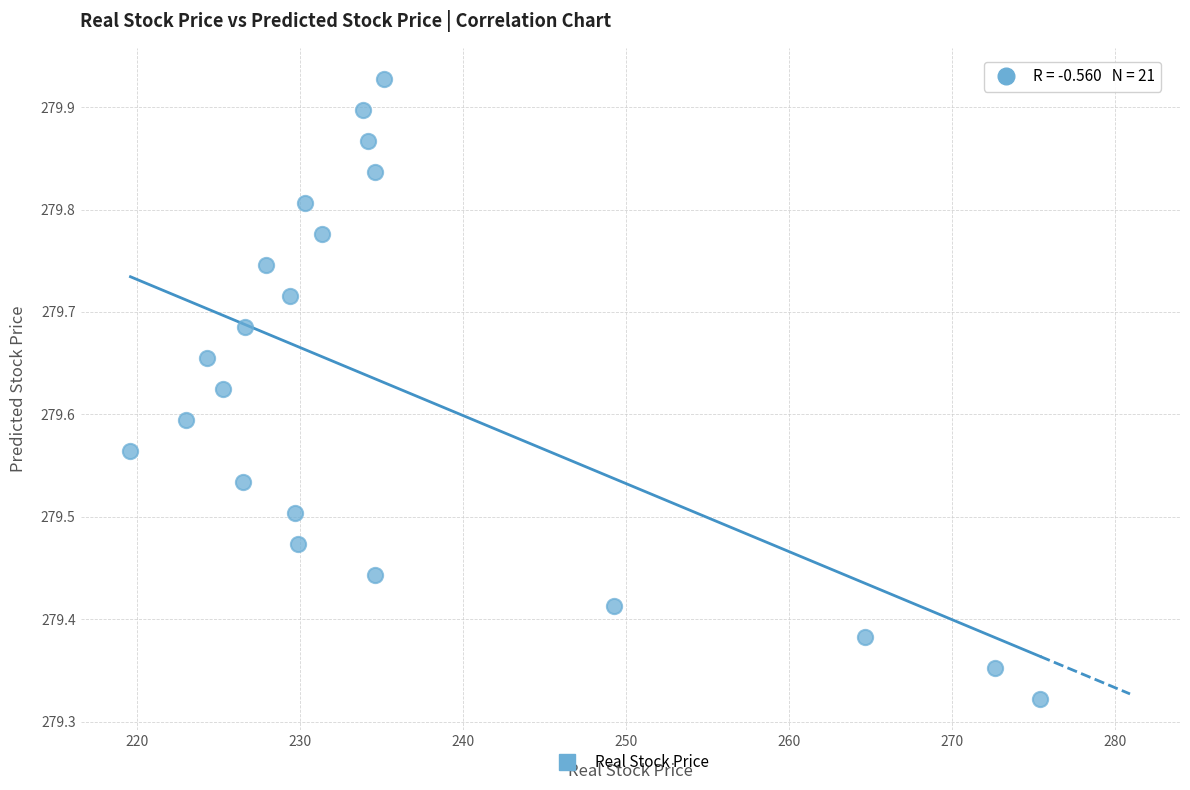

What is the range of Y values (max minus min)?

0.6